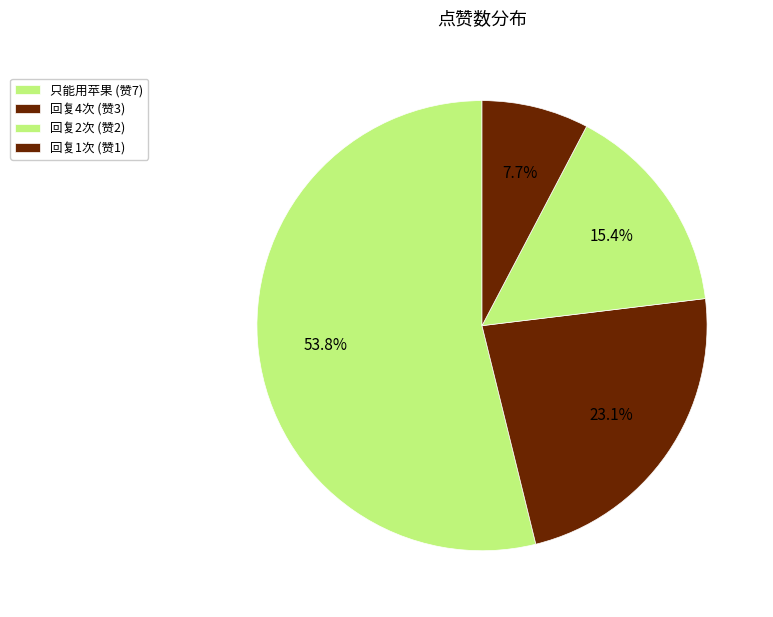

Is there any slice that represents more than half of the pie?

Yes